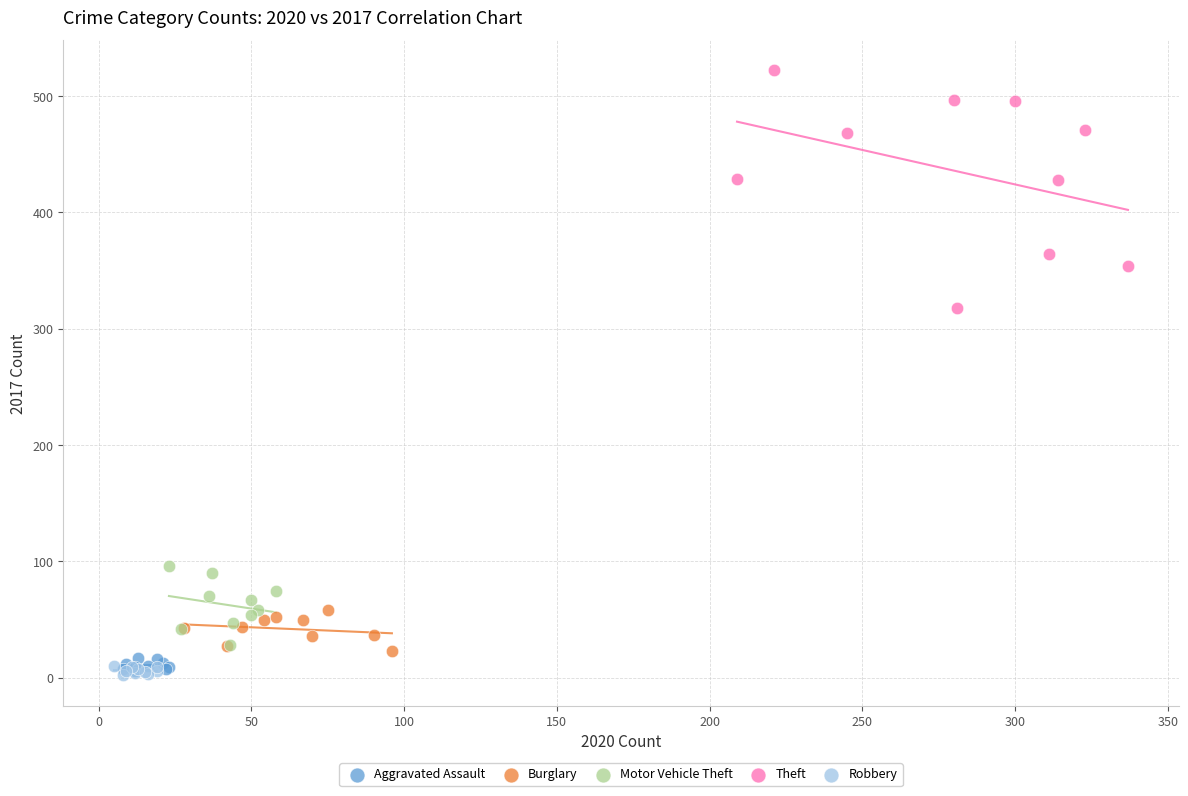

Which series has the largest Y range (max minus min)?

Theft